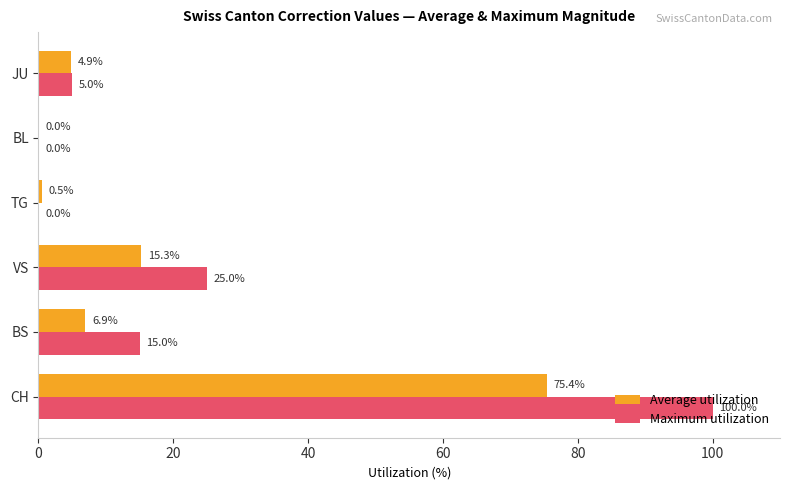

What is the sum of the Maximum utilization values at JU and VS?

30.0